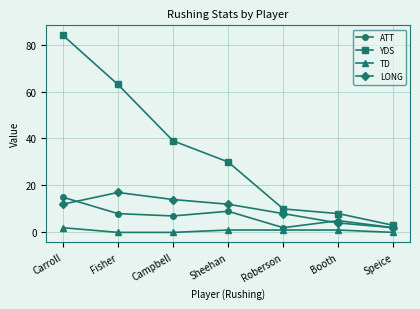

At which category does ATT reach its first local valley?

Campbell